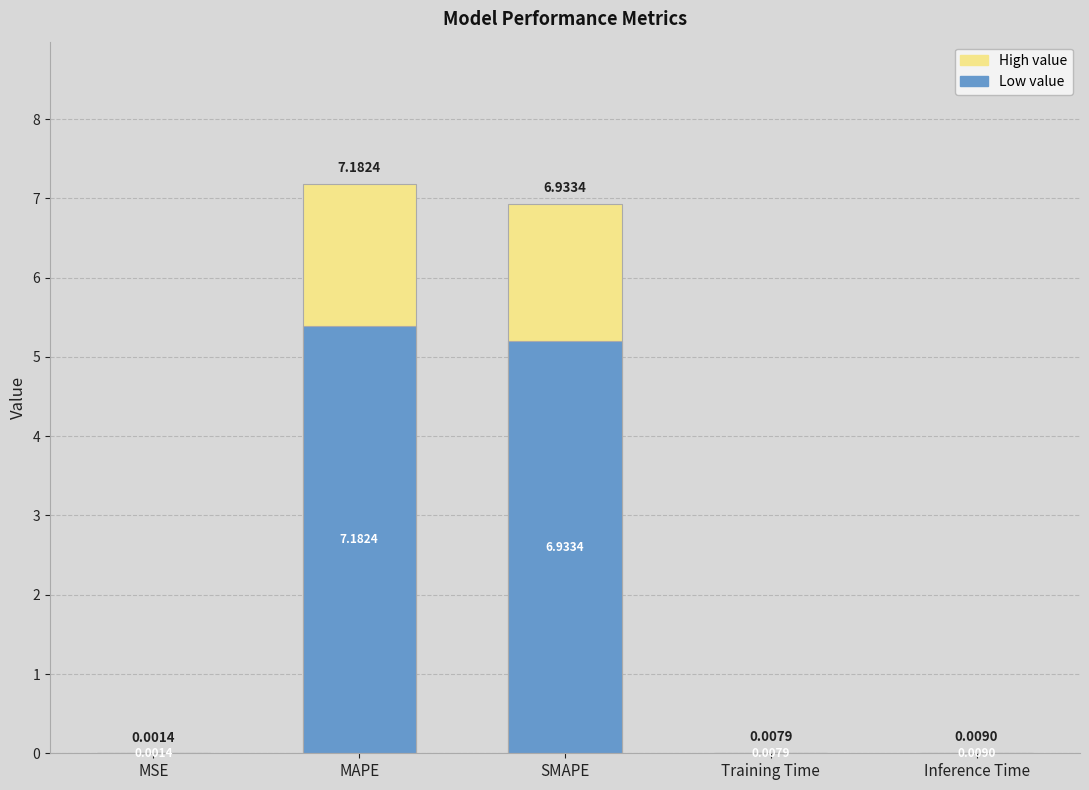

At how many categories does at least one series exceed 3?

2